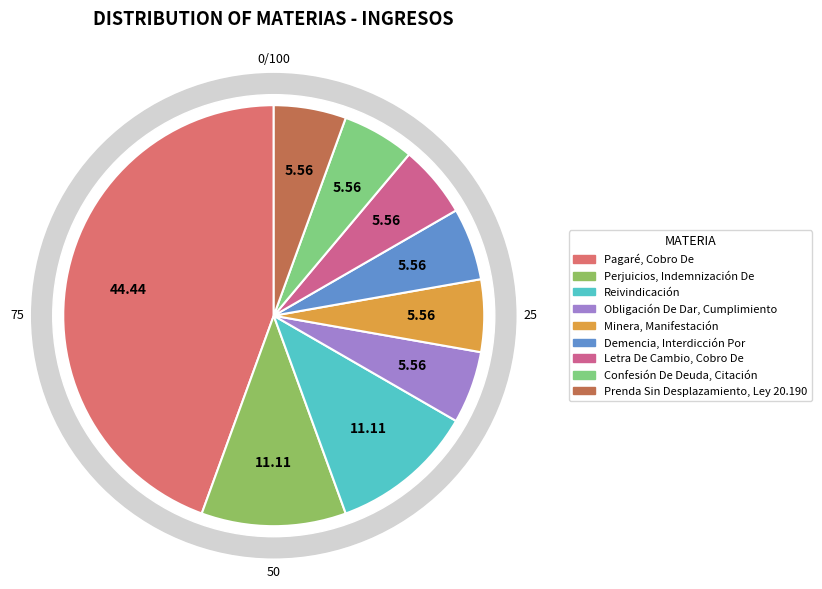

To the nearest percent, what portion does Confesión De Deuda, Citación represent?

6%